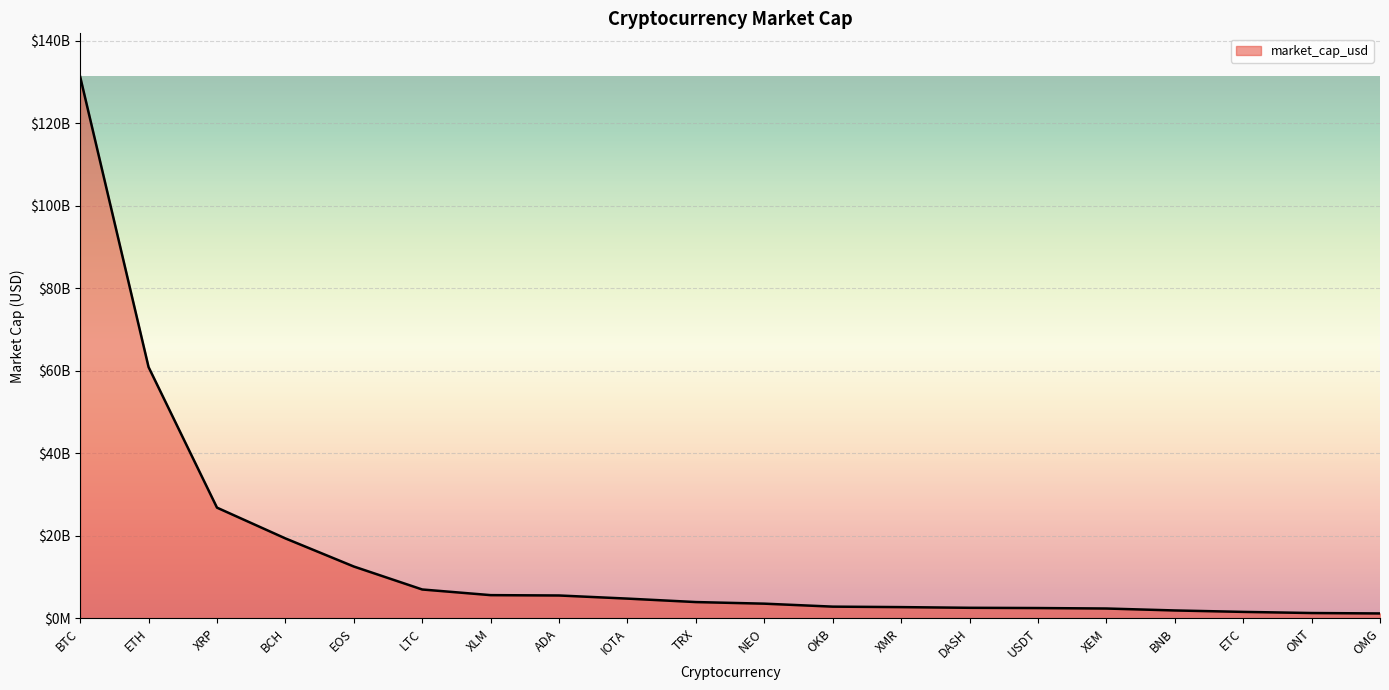

What is the change in value from IOTA to ETC?

-3218521344